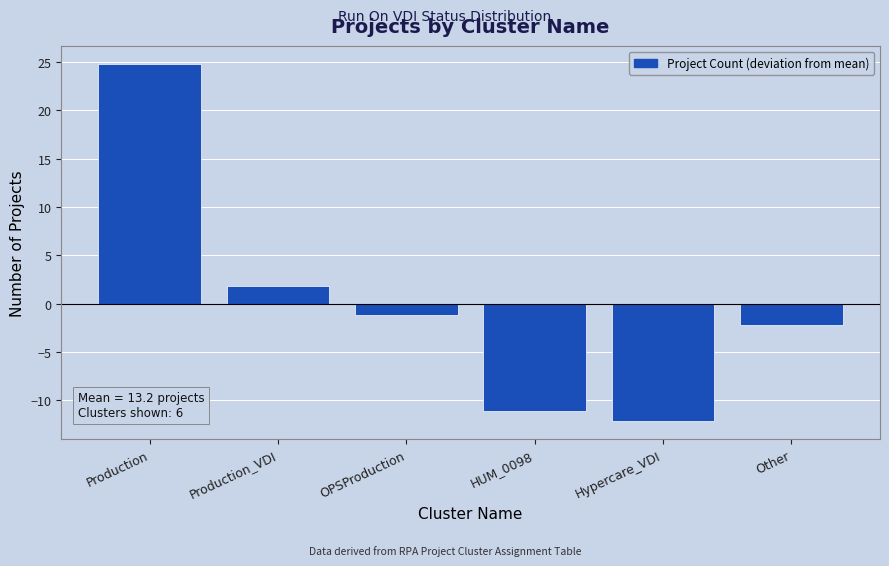

Reading left to right, extract all data points from this chart.

Production=24.8	Production_VDI=1.8	OPSProduction=-1.2	HUM_0098=-11.2	Hypercare_VDI=-12.2	Other=-2.2